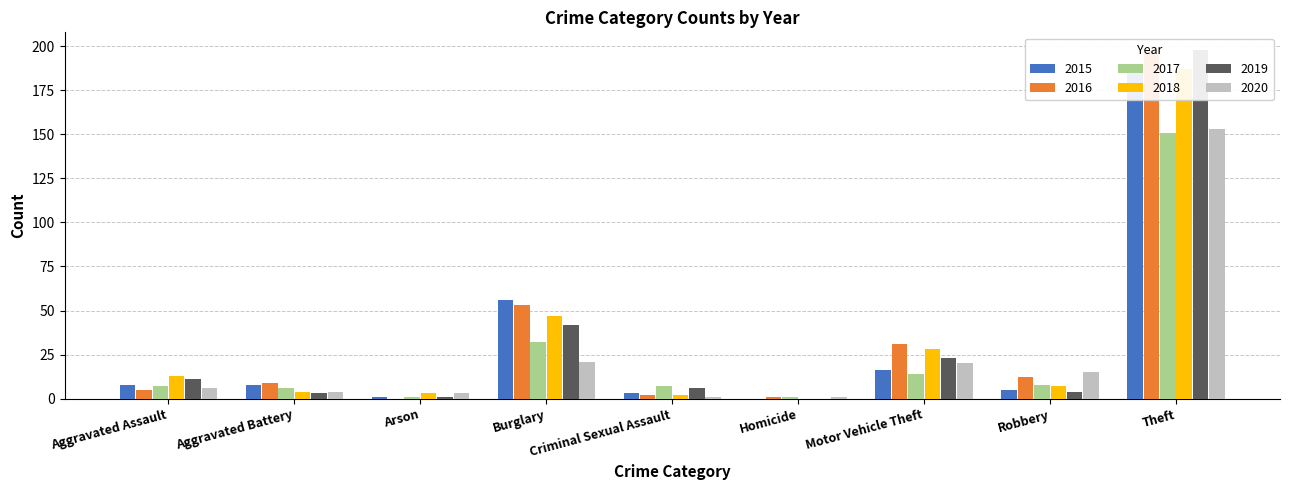

Where does the 2020 series first go above 6?

Burglary